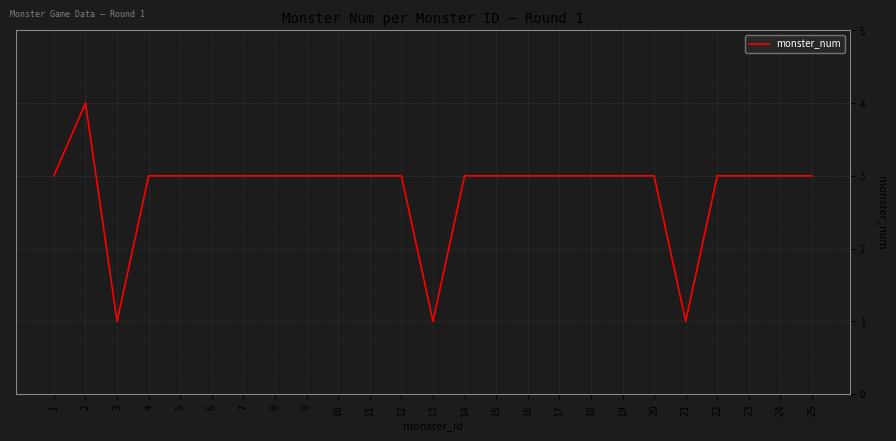

What is the minimum value shown in the chart?

1